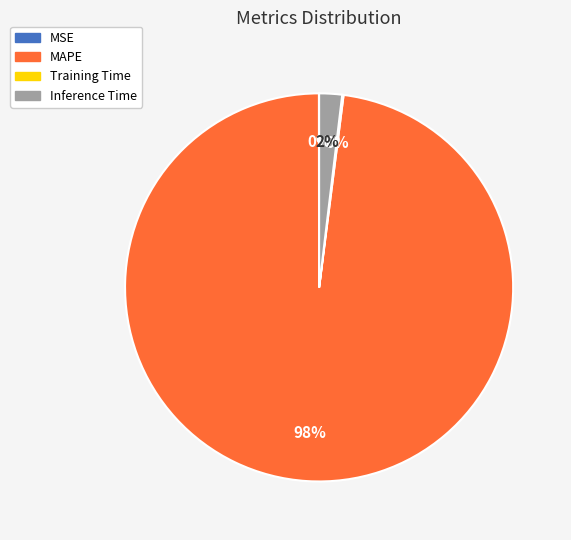

Which slice is the largest?

MAPE